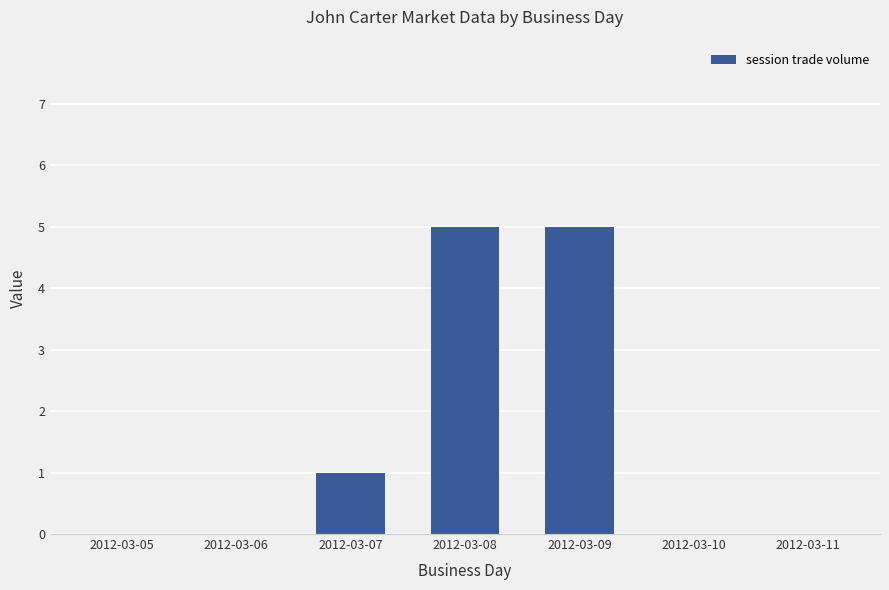

What is the change in value from 2012-03-07 to 2012-03-08?

+4